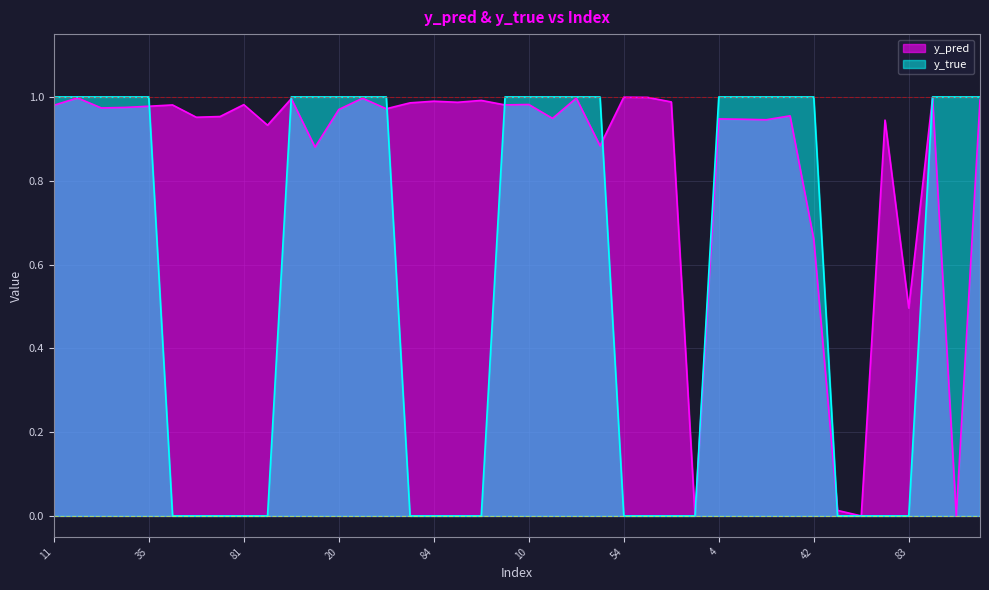

Which category has the lowest value across all series?

50